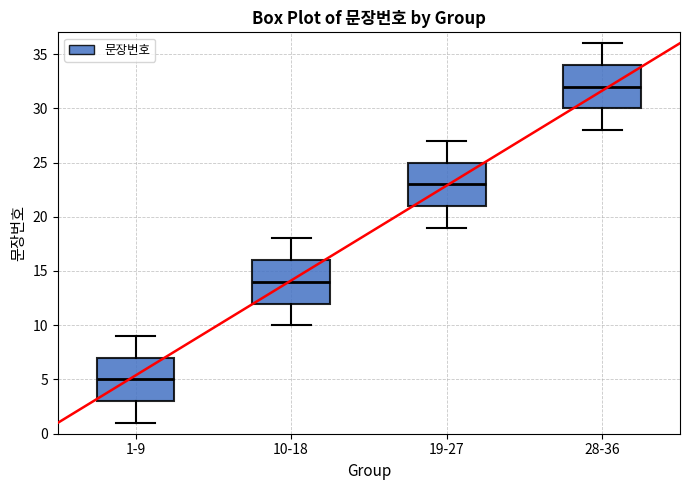

Where does the lower whisker of the box for 28-36 end on the y-axis? The values are not printed on the chart, so give them approximately, as read against the axis.

28